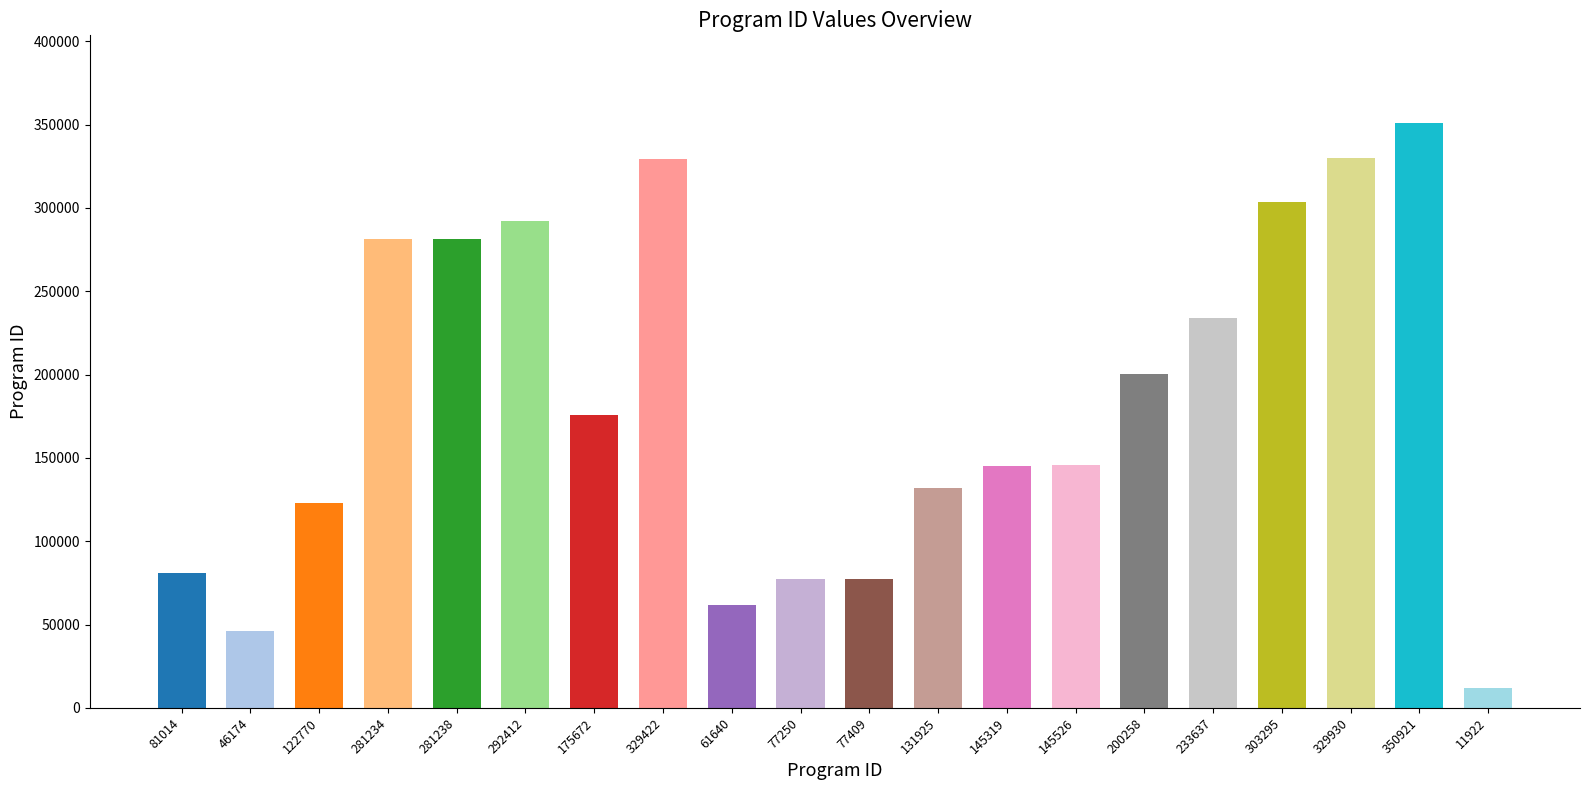

Does the chart contain any negative values?

No